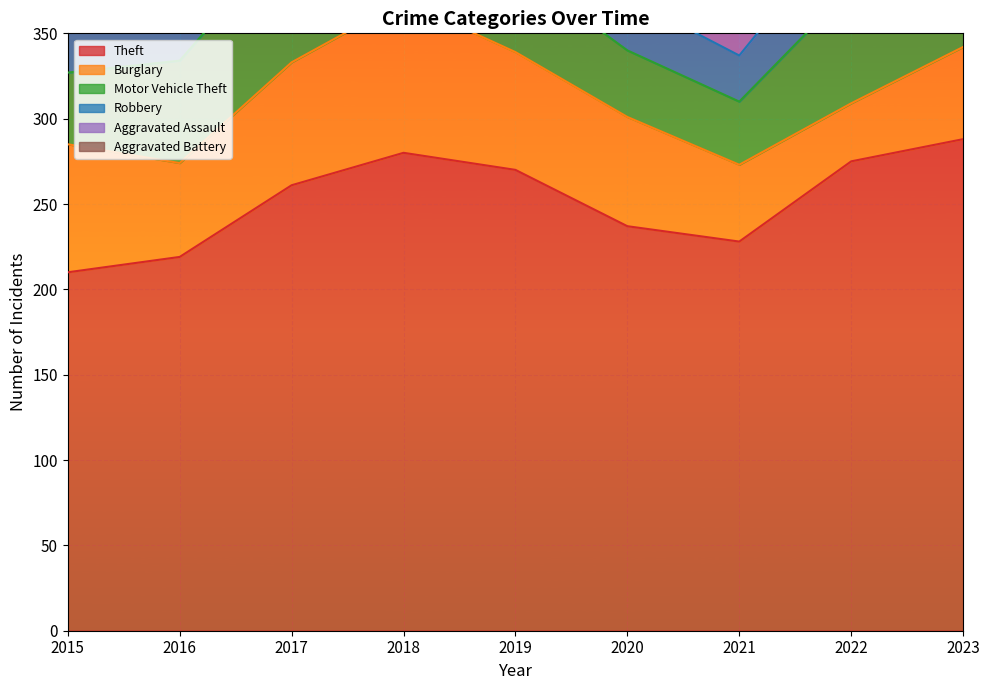

In Theft, how many points are higher than both neighbors (excluding endpoints)?

1